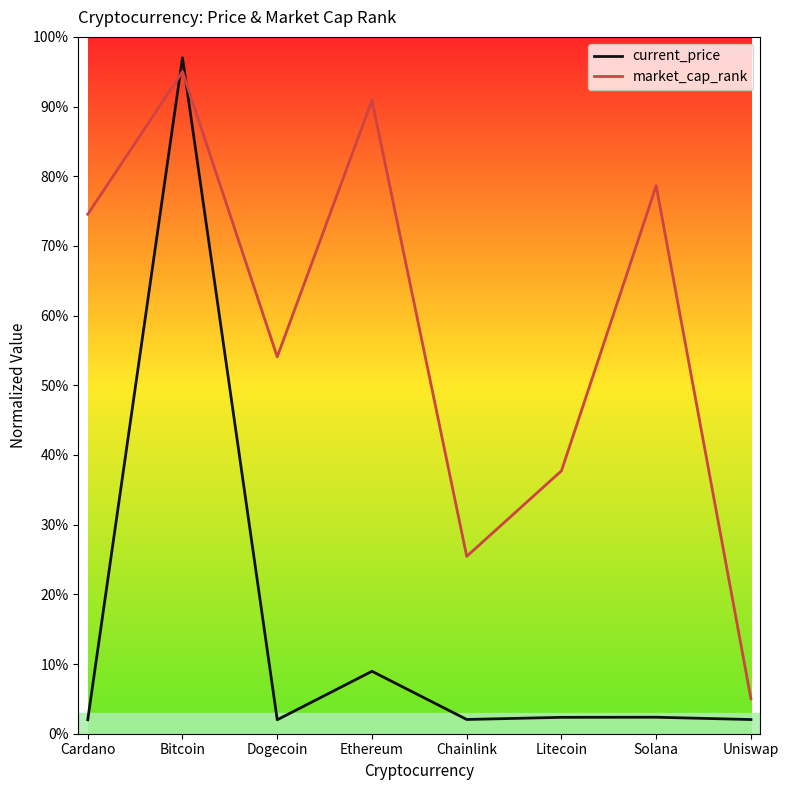

What position from the left is Uniswap?

8